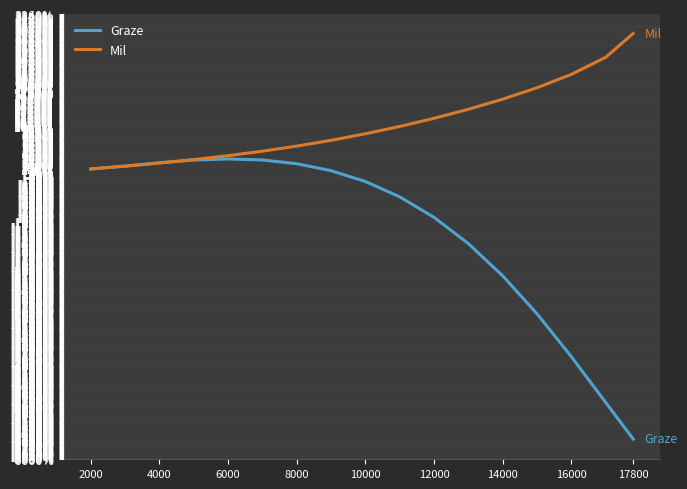

What are all the series names shown in the legend?

Graze, Mil